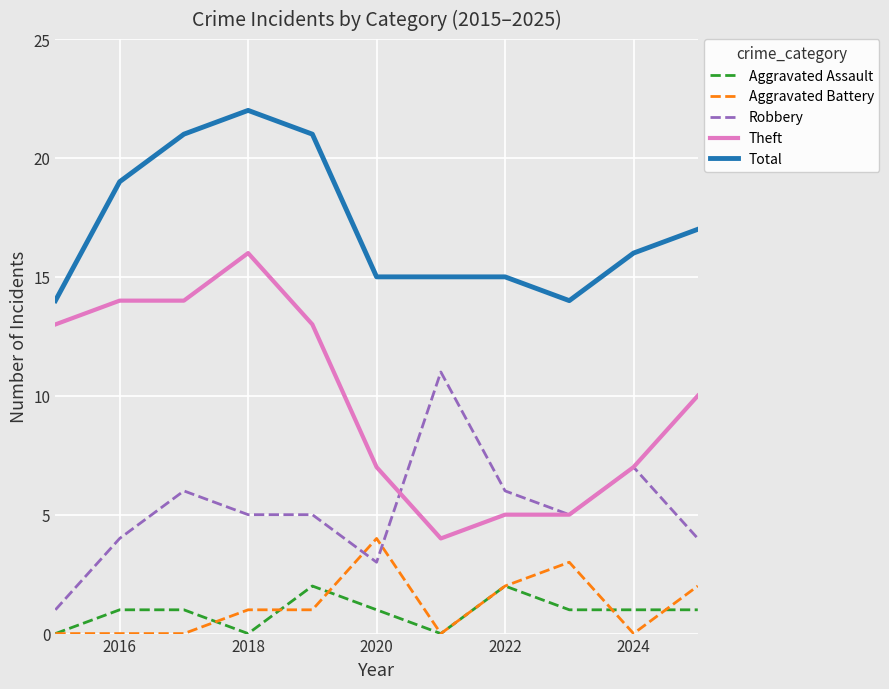

List the series in order of their peak value, highest first.

Total, Theft, Robbery, Aggravated Battery, Aggravated Assault